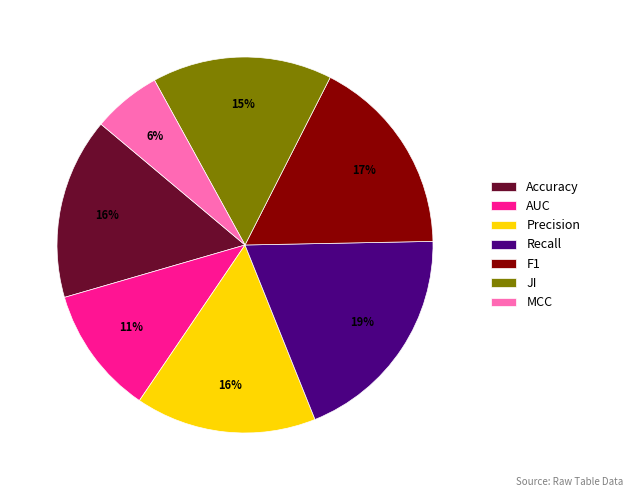

Do JI and MCC together represent more than half of the pie?

No